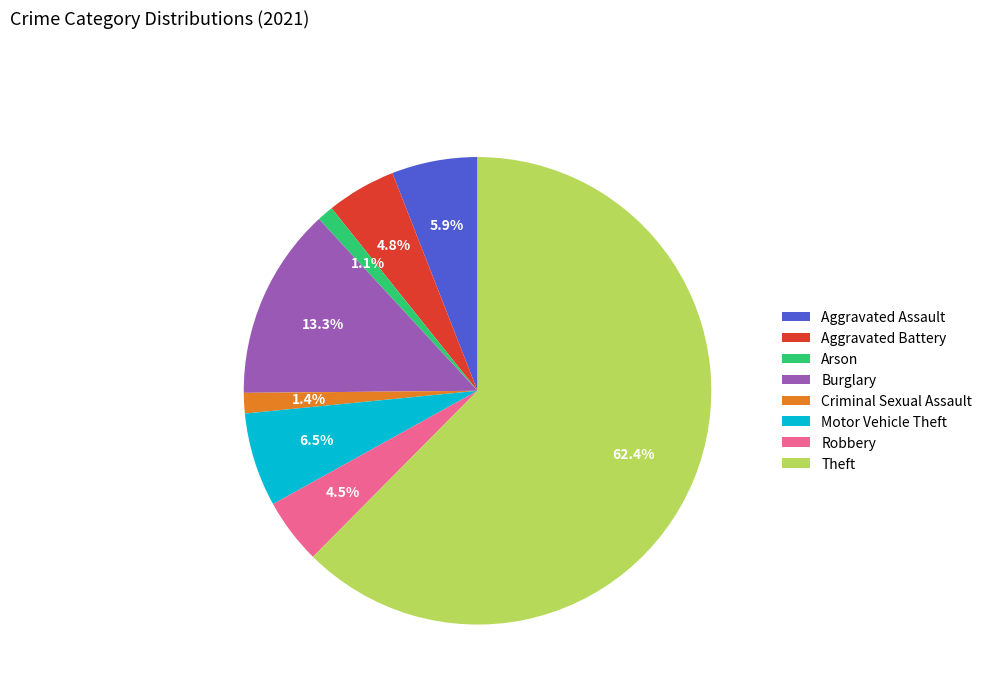

What is the total percentage of Robbery and Aggravated Battery?

9.3%